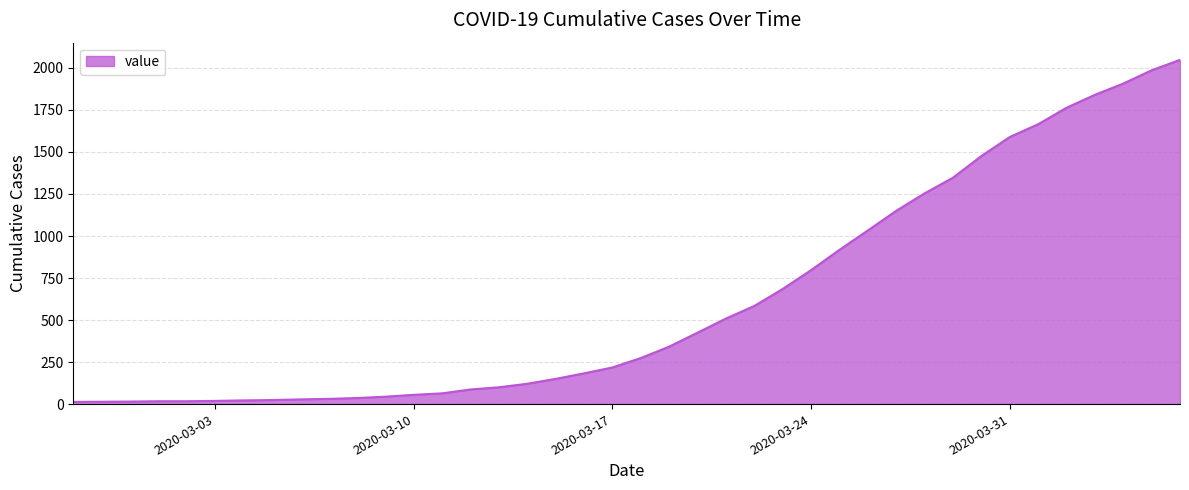

What is the maximum value shown in the chart?

2048